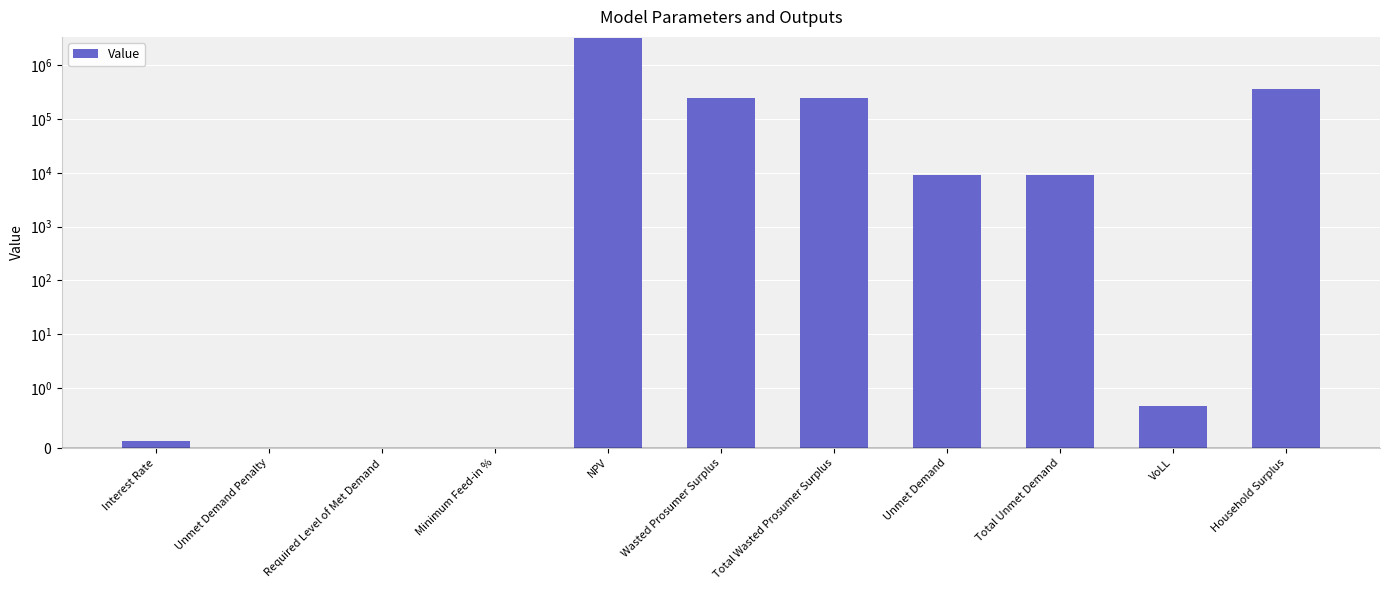

The value at Total Wasted Prosumer Surplus is 410799.6. True or false?

False